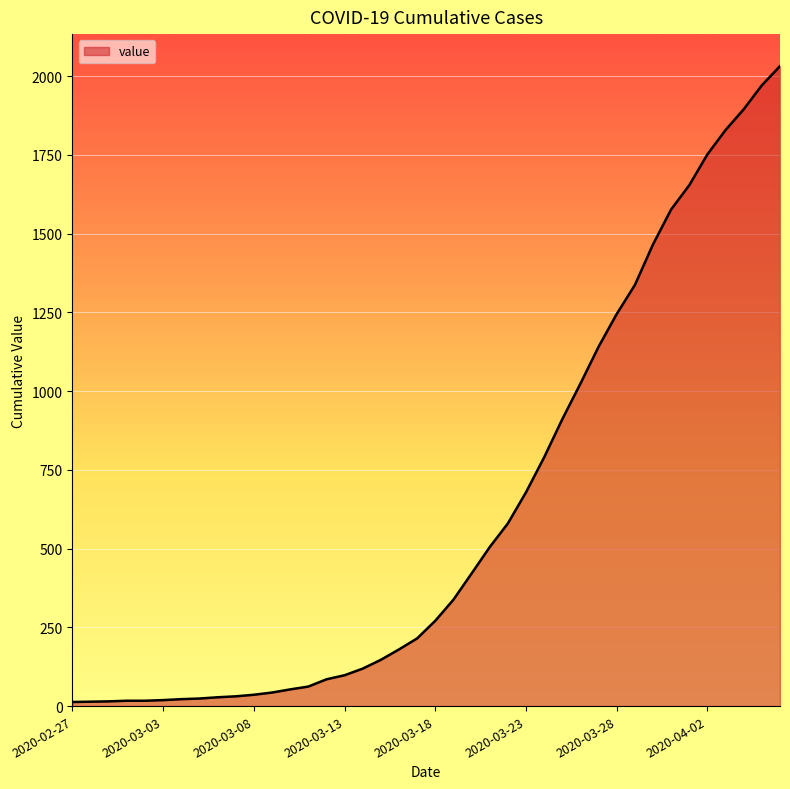

What is the difference between the maximum and minimum values?

2019